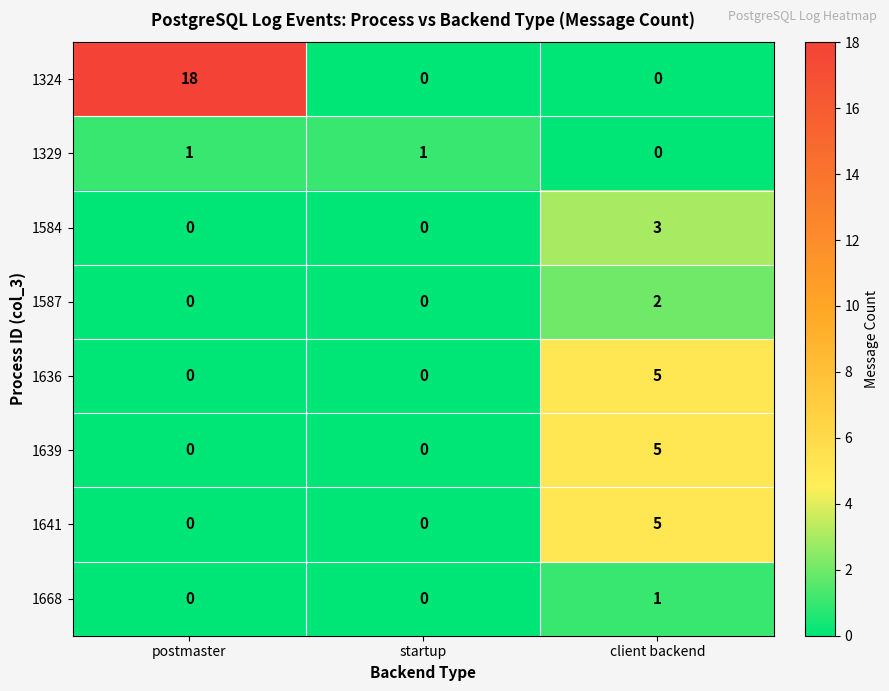

Which category has the highest value across all series?

postmaster